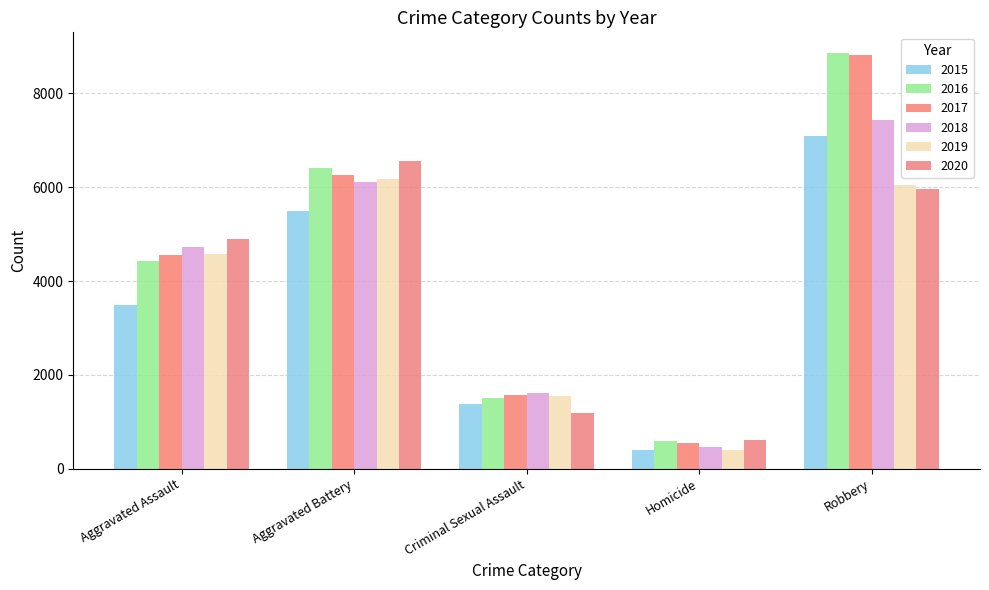

Reading left to right, list all the values displayed in this chart.

2015: Aggravated Assault=3488	Aggravated Battery=5488	Criminal Sexual Assault=1377	Homicide=399	Robbery=7101
2016: Aggravated Assault=4438	Aggravated Battery=6405	Criminal Sexual Assault=1501	Homicide=579	Robbery=8860
2017: Aggravated Assault=4562	Aggravated Battery=6267	Criminal Sexual Assault=1578	Homicide=550	Robbery=8827
2018: Aggravated Assault=4730	Aggravated Battery=6106	Criminal Sexual Assault=1612	Homicide=461	Robbery=7432
2019: Aggravated Assault=4587	Aggravated Battery=6172	Criminal Sexual Assault=1540	Homicide=402	Robbery=6056
2020: Aggravated Assault=4899	Aggravated Battery=6556	Criminal Sexual Assault=1196	Homicide=618	Robbery=5953